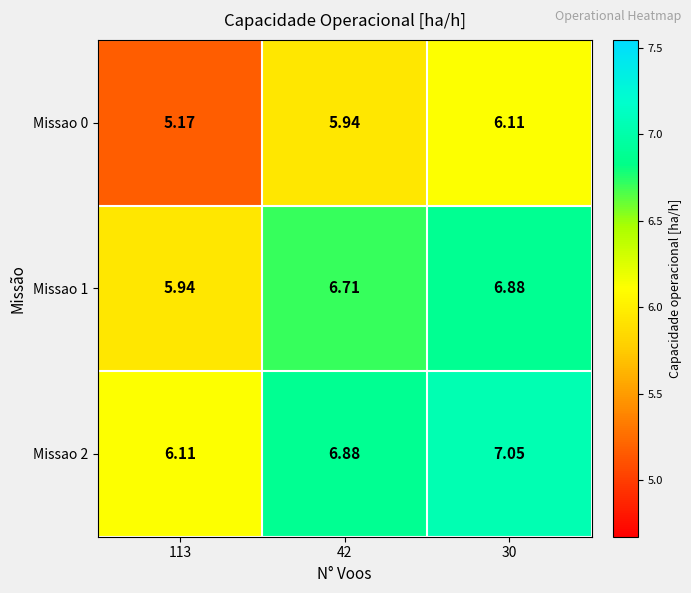

Is the value of Missao 2 at 30 greater than the value of Missao 1 at 42?

Yes